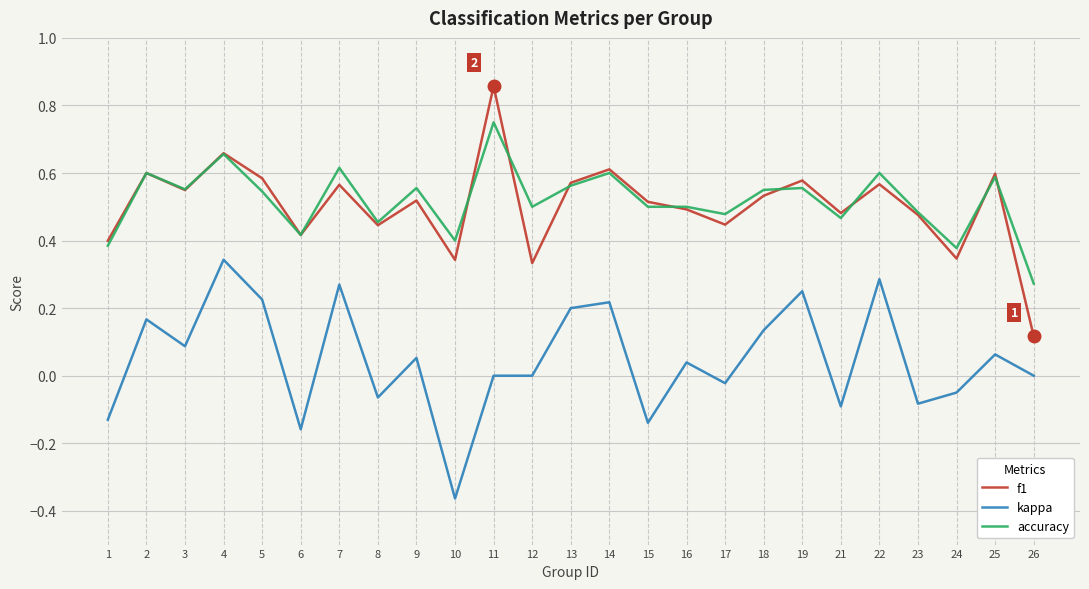

Which series changed the most between 5 and 15?

kappa